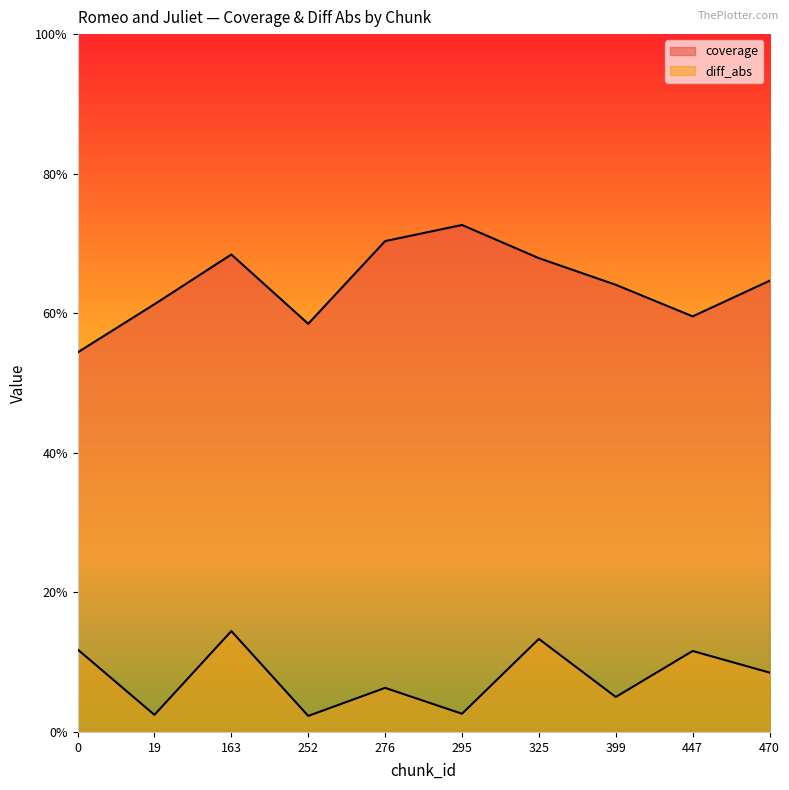

Rank the series at 399 from highest to lowest value.

coverage, diff_abs